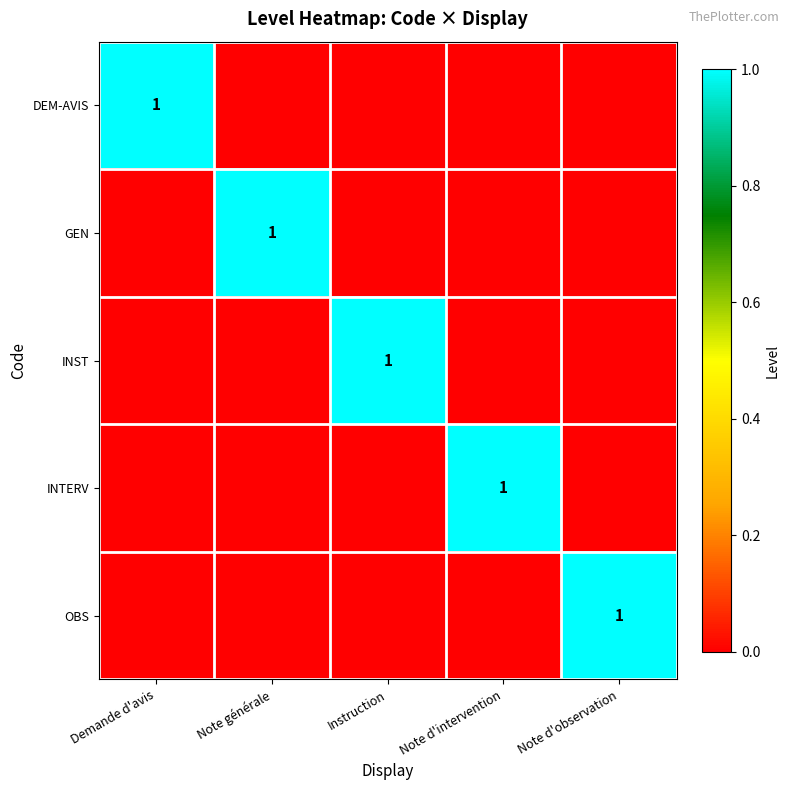

The value of OBS at Note d'observation is 1. True or false?

True